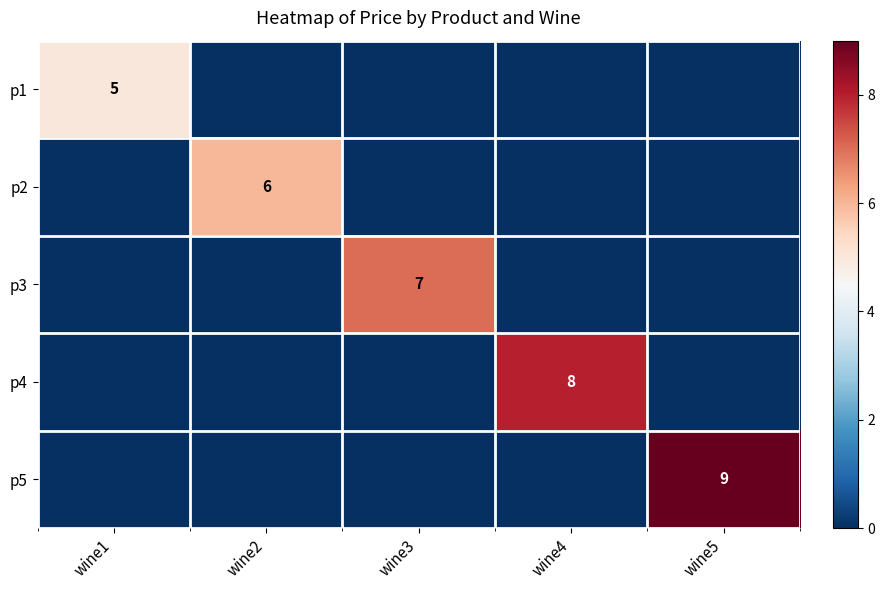

Is it true that p5 equals 9 at wine5?

True